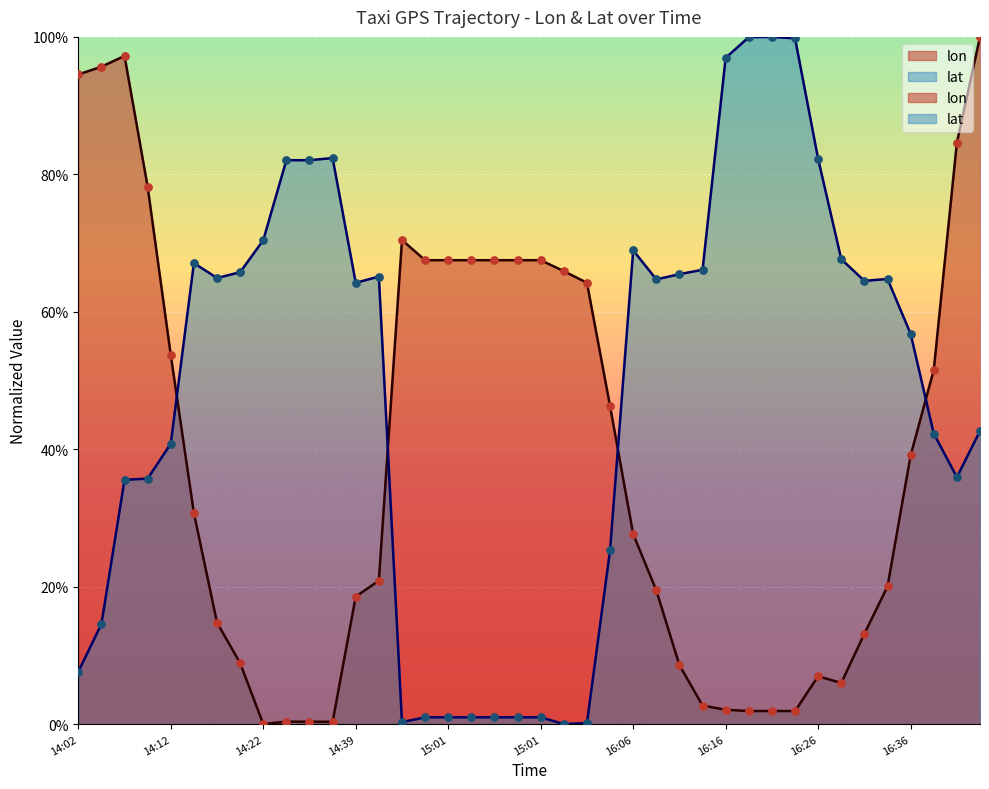

At which category is the sum across all series the highest?

16:43